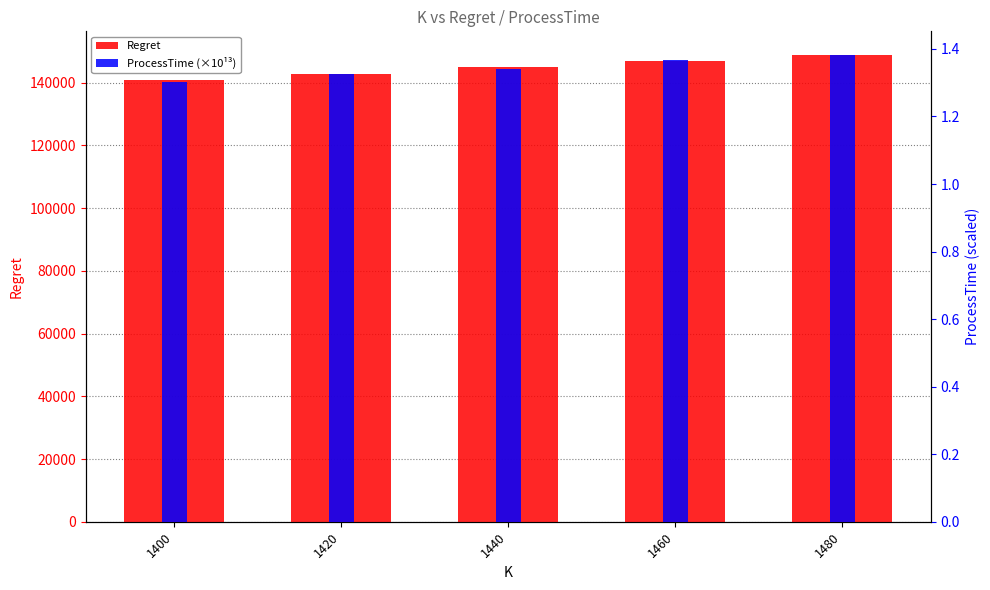

Rank the series by their maximum value, from highest to lowest.

Regret, ProcessTime (×10¹³)